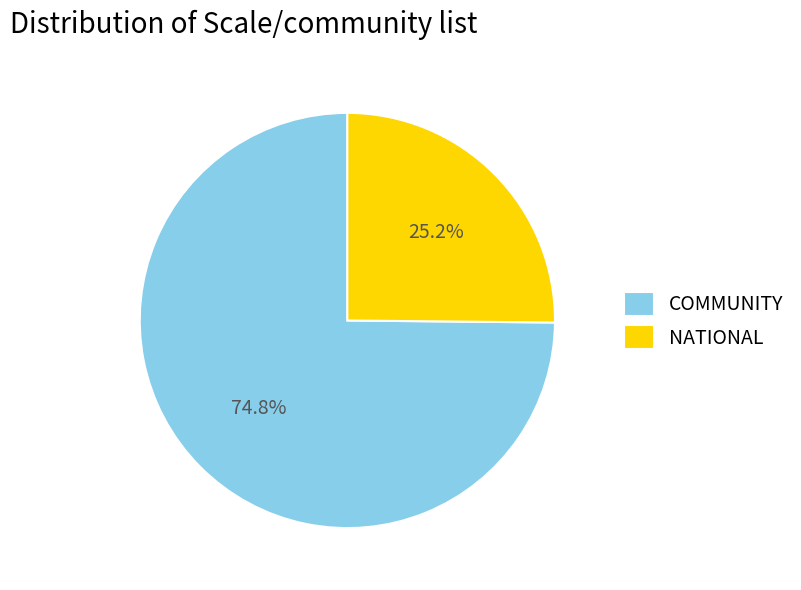

Is it true that NATIONAL is 31% of the pie?

False